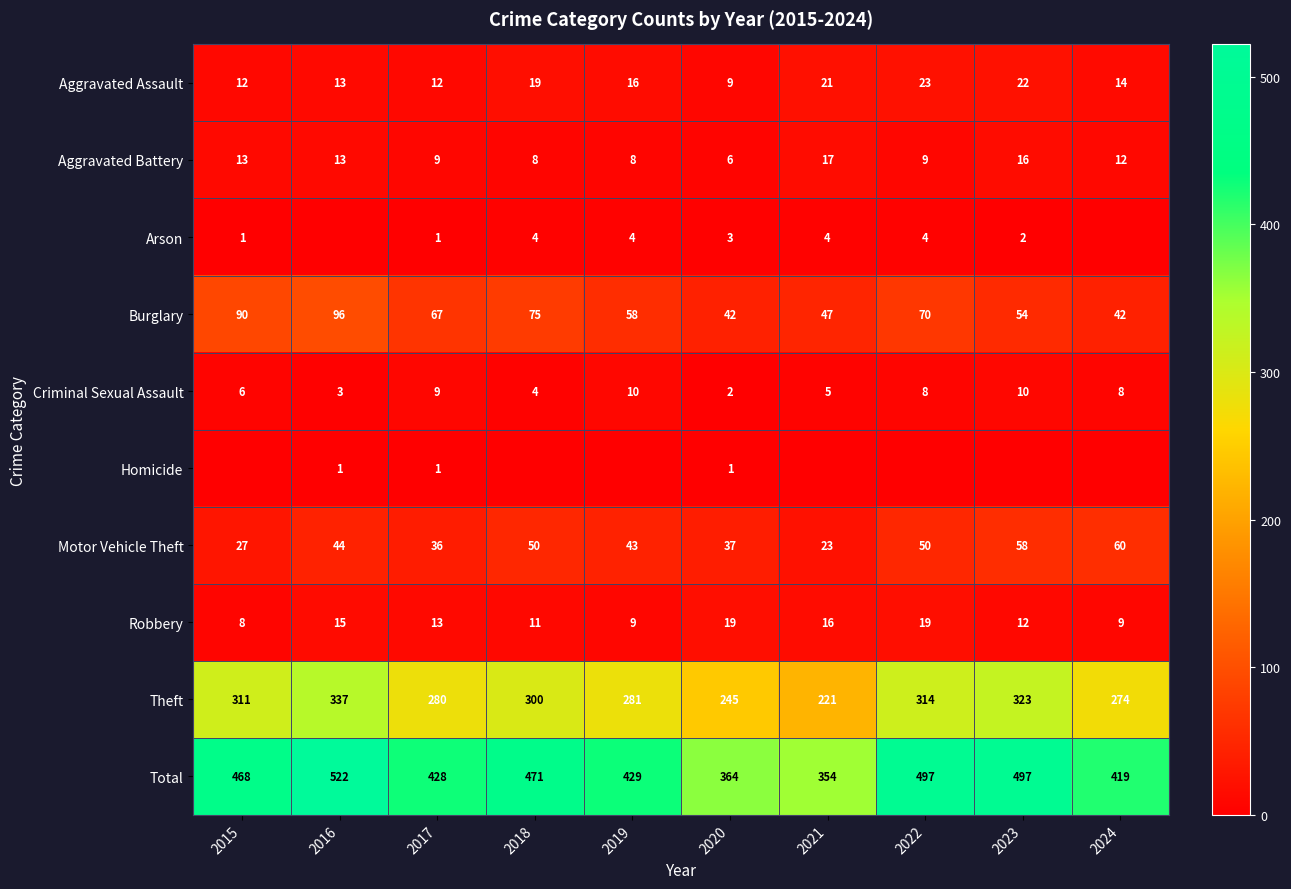

What is the difference between the highest and lowest values at 2017?

427